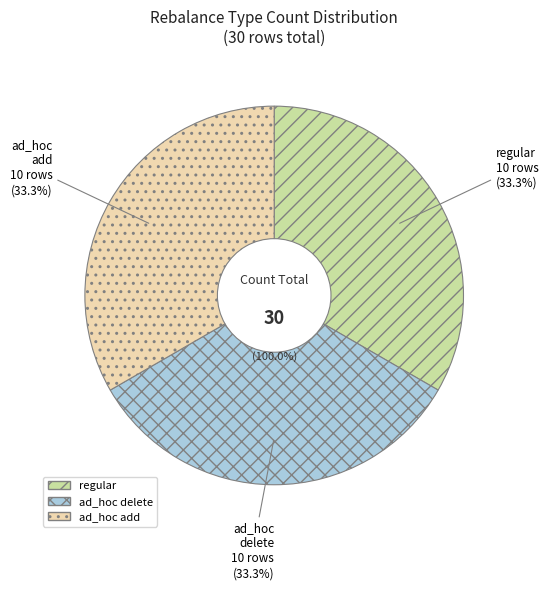

Does ad_hoc add represent more than half of the total?

No